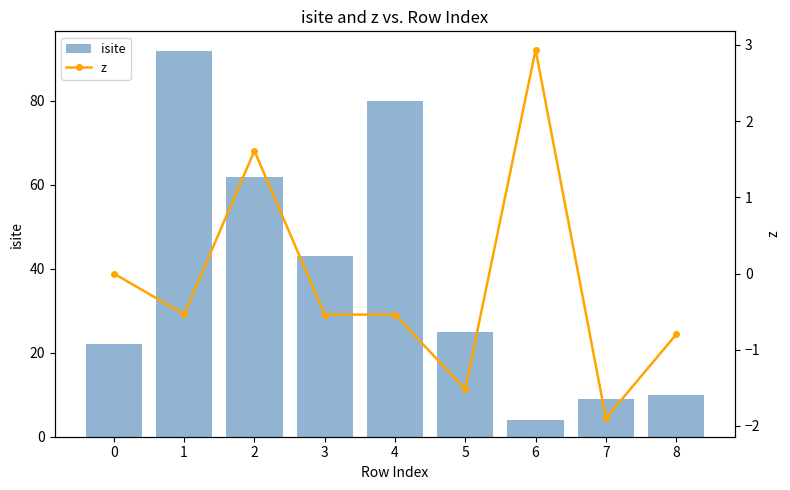

Between 2 and 4, which is larger?

4